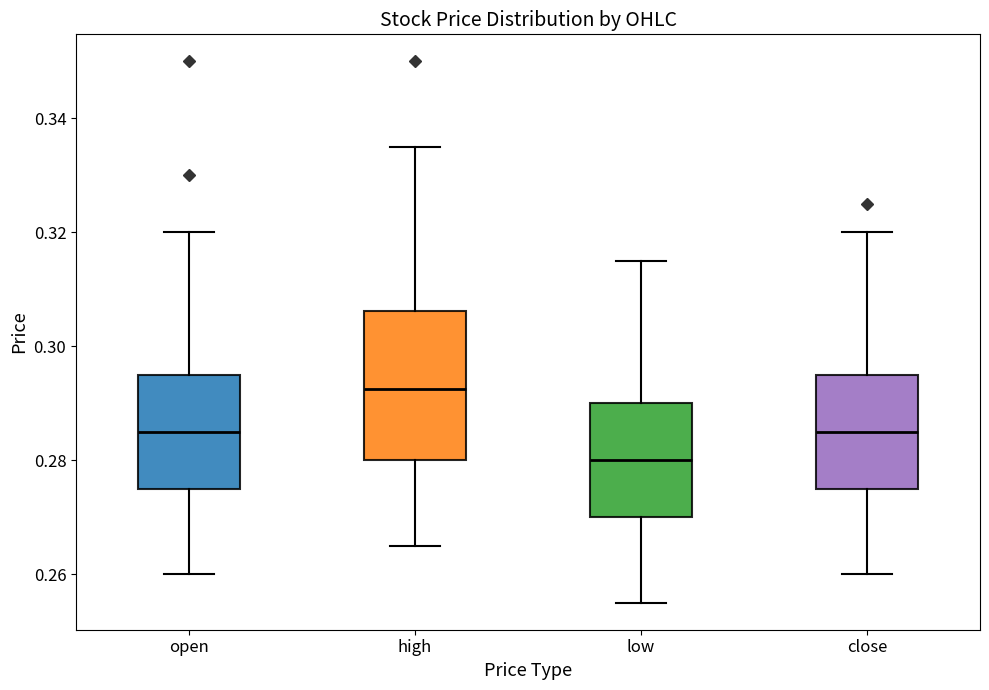

Where does the lower whisker of the box for close end on the y-axis? The values are not printed on the chart, so give them approximately, as read against the axis.

0.260